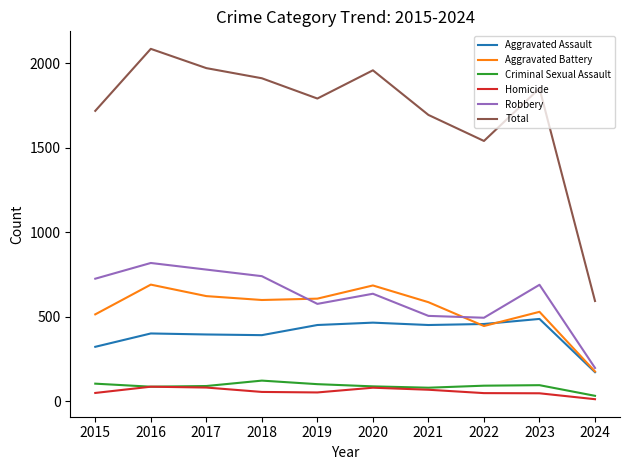

Is it true that Aggravated Battery equals 669 at 2022?

False